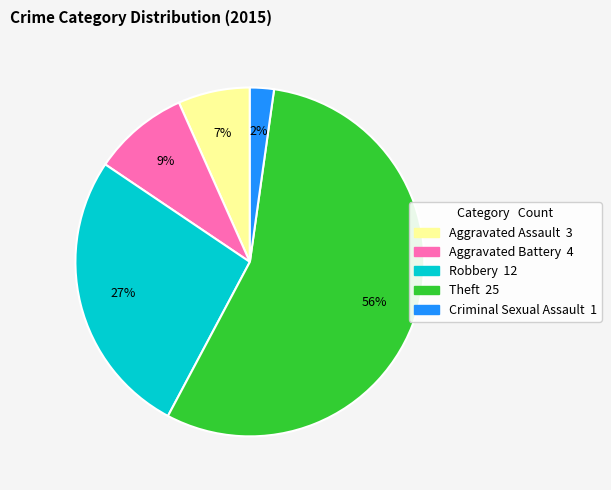

Combined, do Aggravated Assault and Criminal Sexual Assault account for over 50%?

No